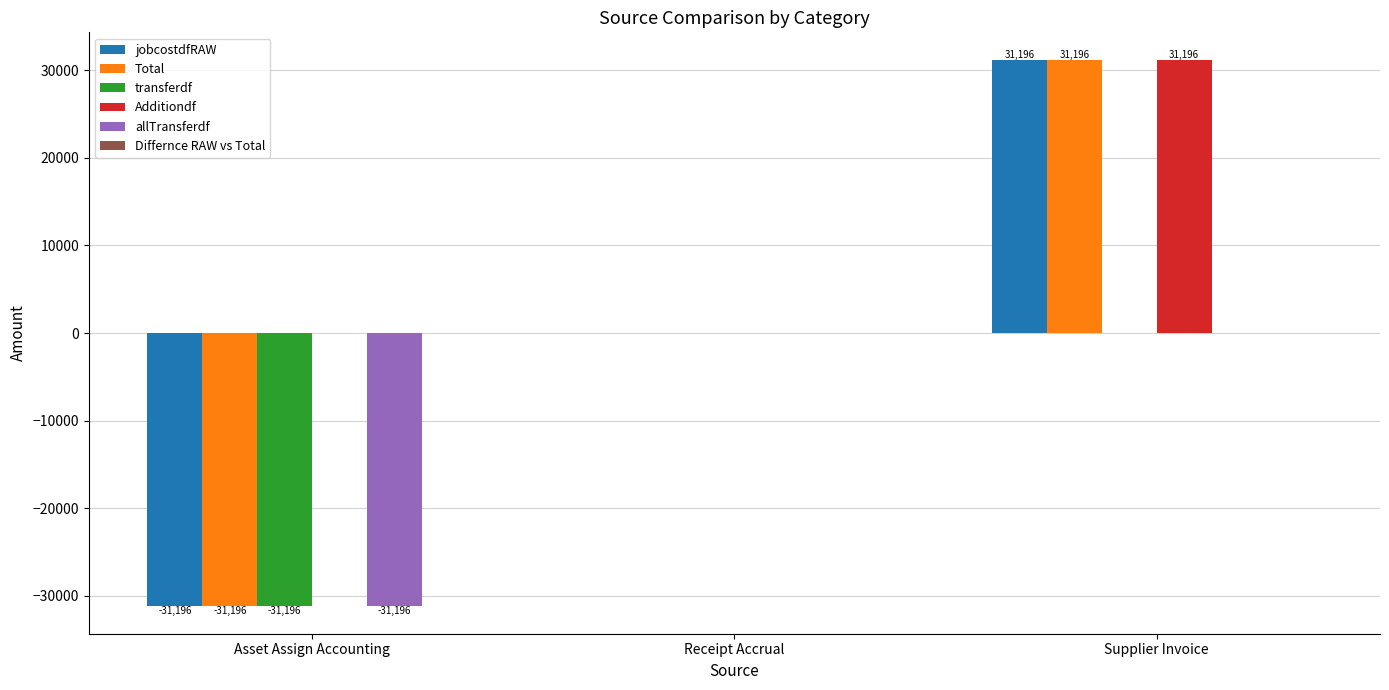

How many groups of bars are there?

3